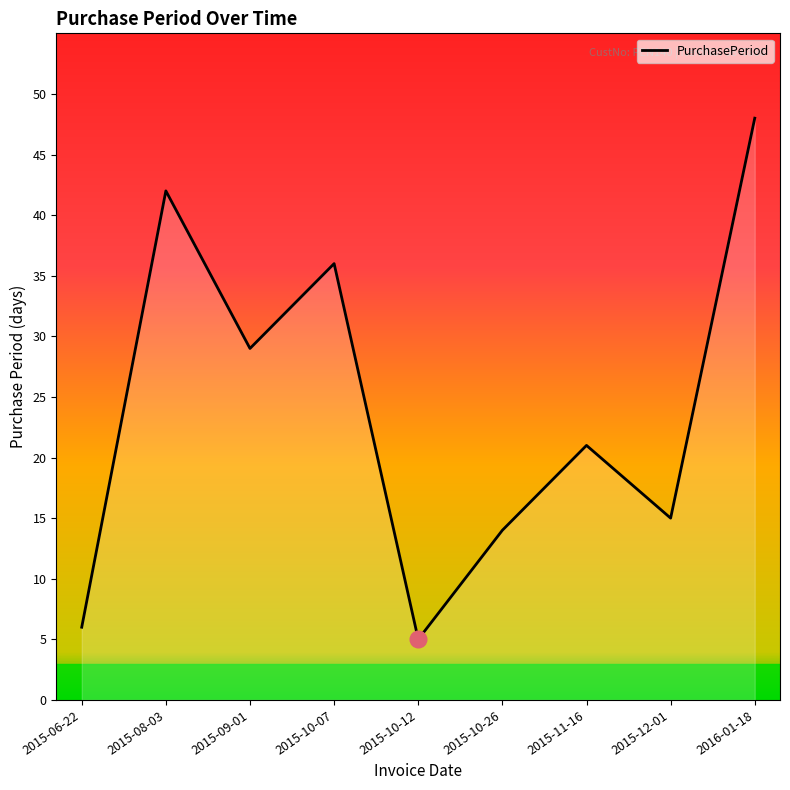

List the labels in order of value, smallest first.

2015-10-12, 2015-06-22, 2015-10-26, 2015-12-01, 2015-11-16, 2015-09-01, 2015-10-07, 2015-08-03, 2016-01-18